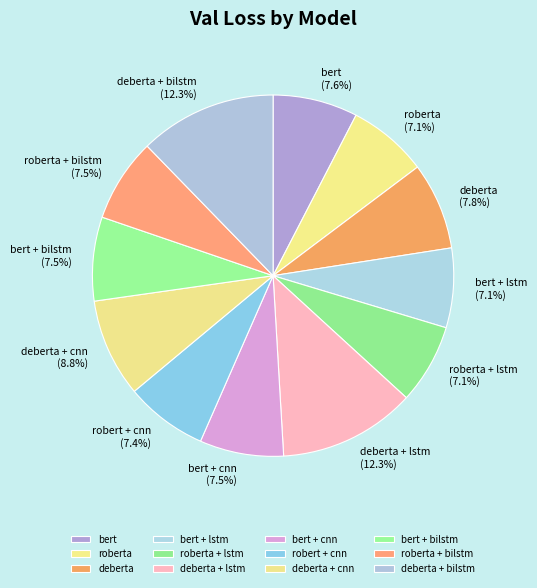

To the nearest percent, what portion does deberta represent?

8%